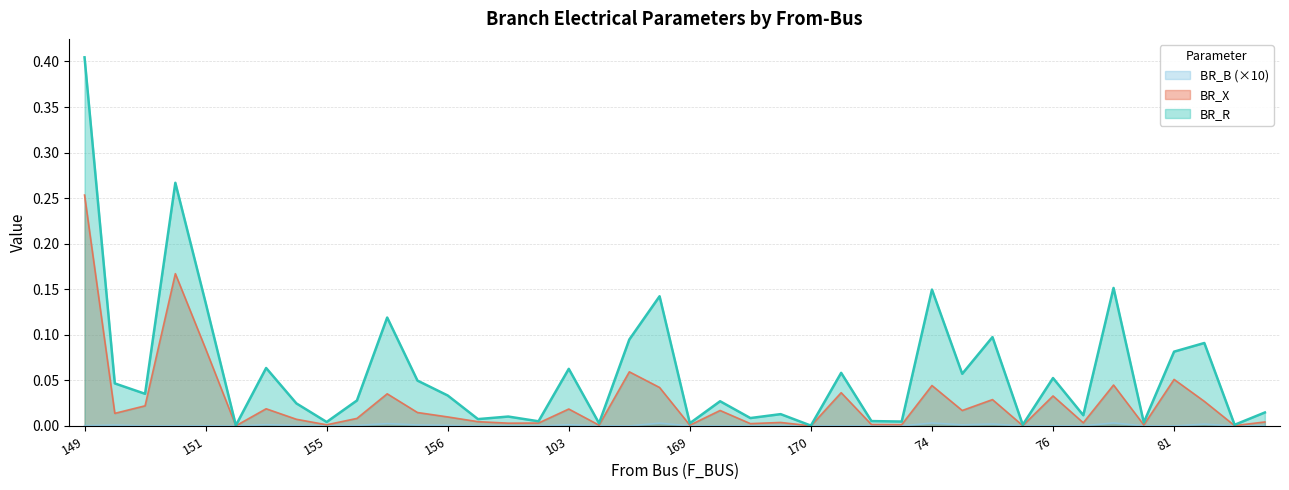

Between 102 and 83, which series saw the biggest shift?

BR_R